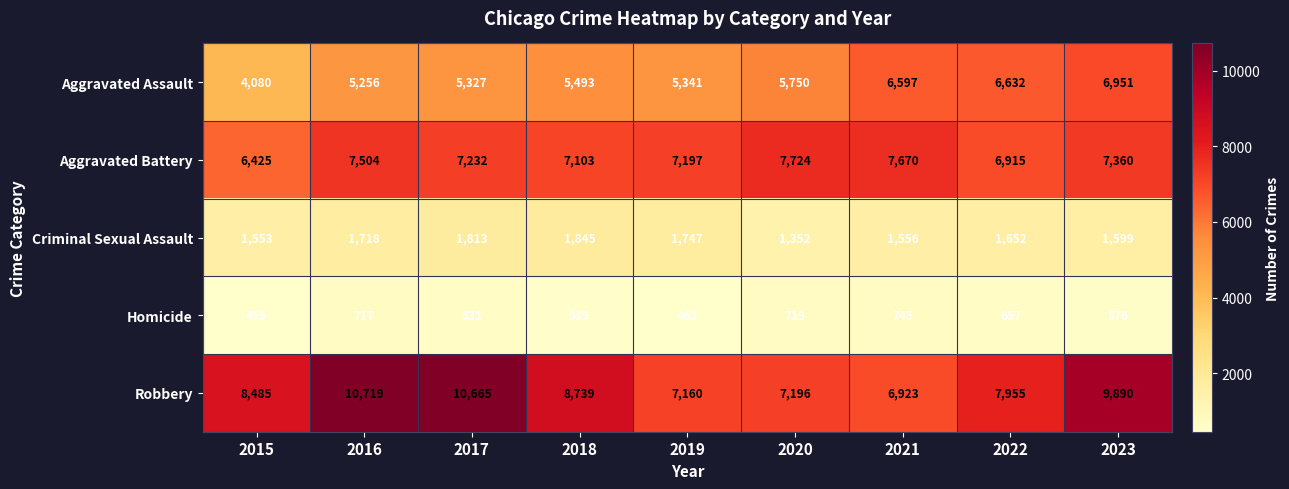

Which label corresponds to the smallest value in the chart?

2015